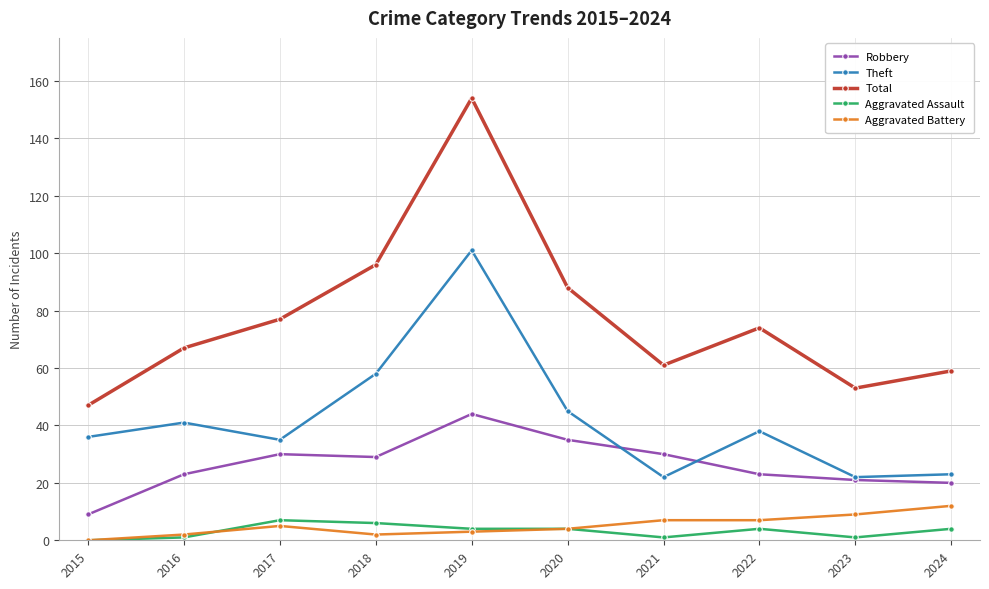

True or false: Total and Aggravated Battery cross at least once.

False